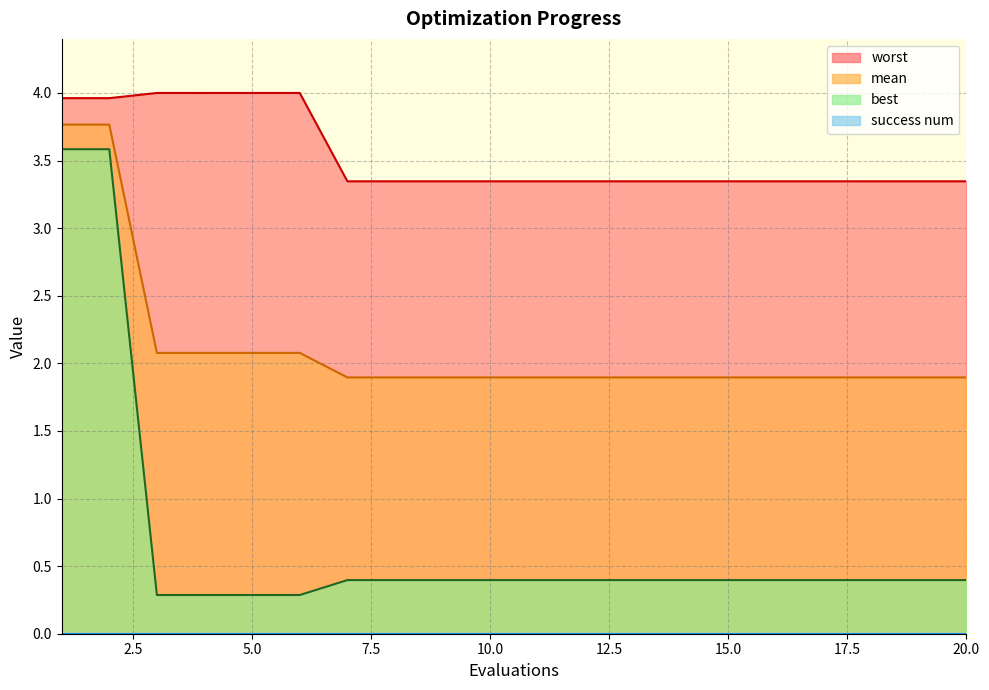

Which series has the largest range (max minus min)?

best